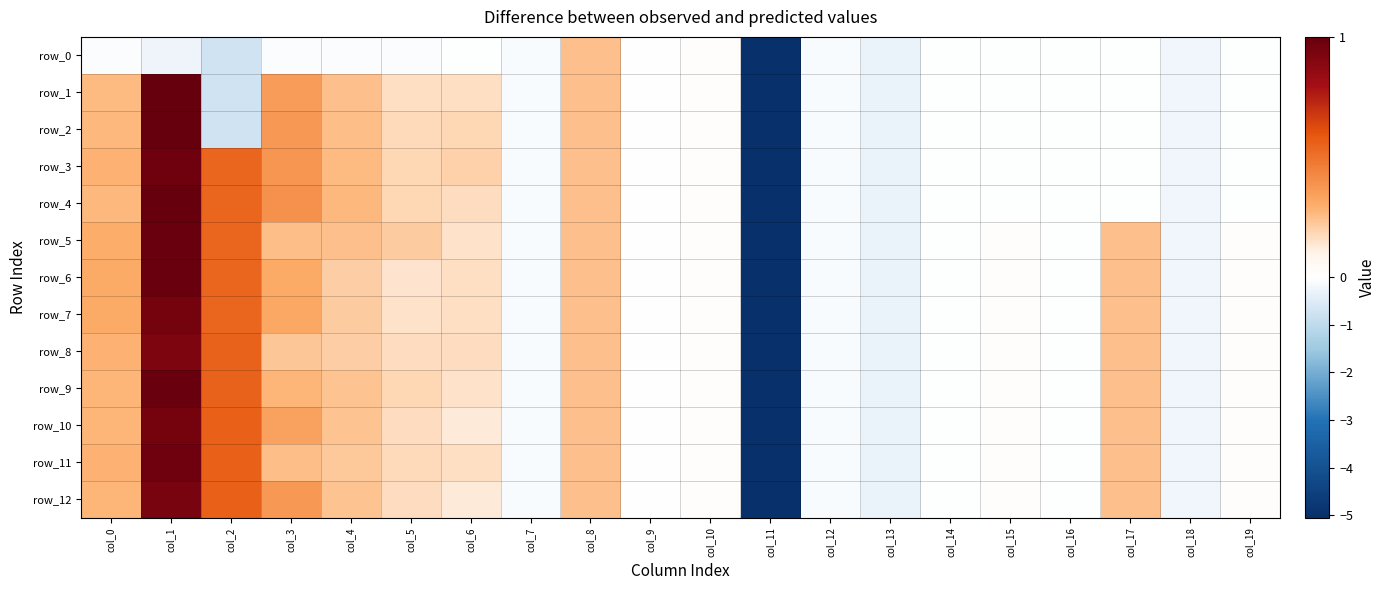

True or false: row_8 has a value of -0.1 at col_12.

False